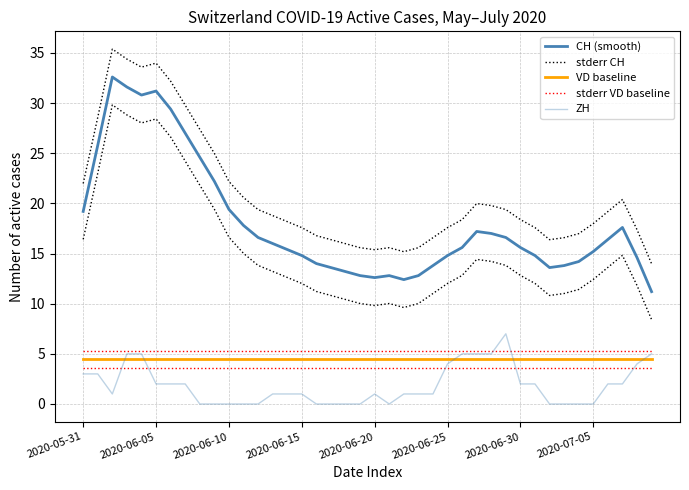

How many categories are shown in the chart?

40